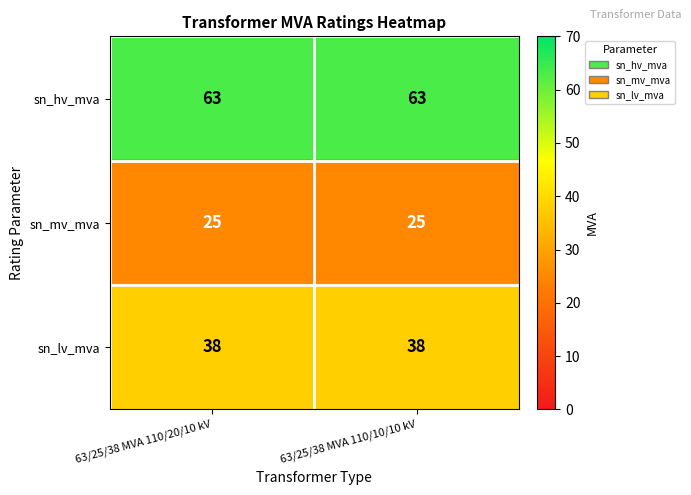

What is the greatest value displayed?

63